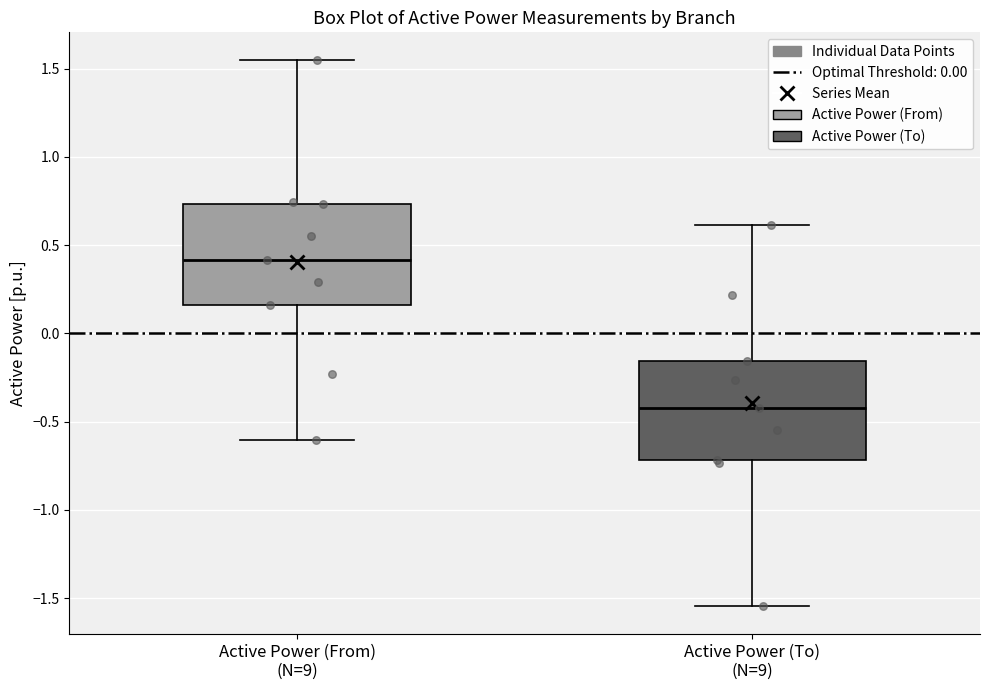

Where does the lower whisker of the box for Active Power (To) (N=9) end on the y-axis? The values are not printed on the chart, so give them approximately, as read against the axis.

-1.55